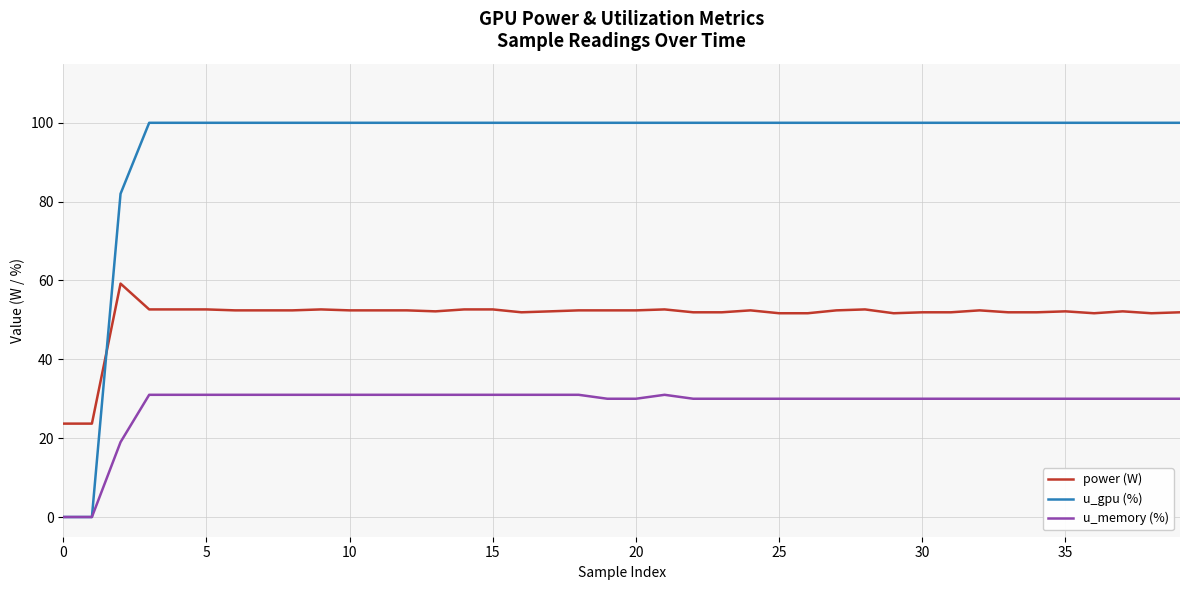

True or false: power (W) and u_memory (%) intersect in this chart.

False